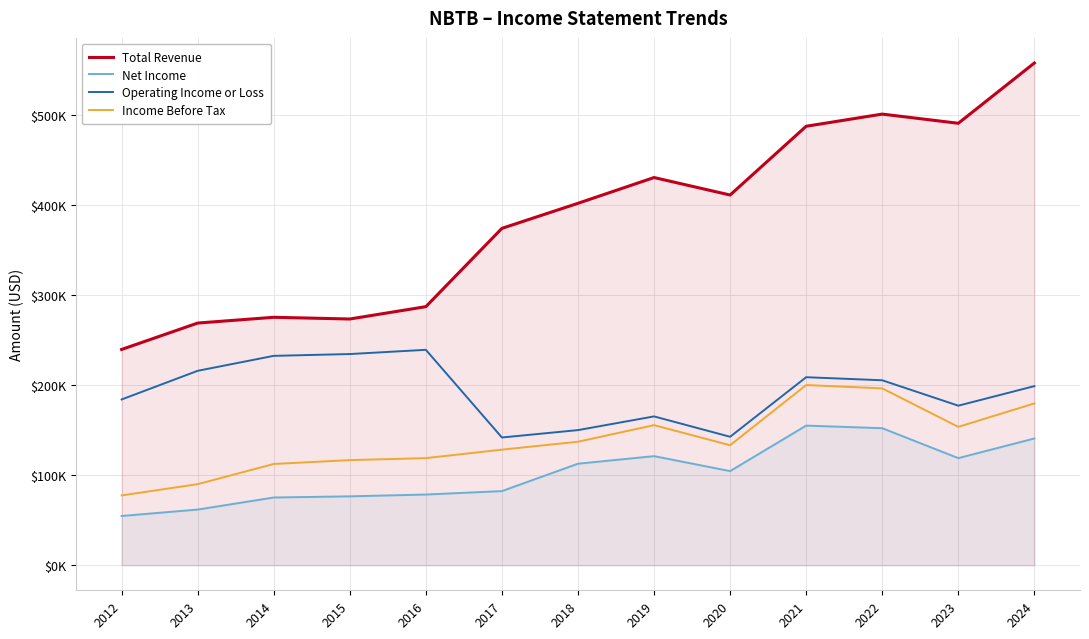

What is the total value across all series at 2019?

871700